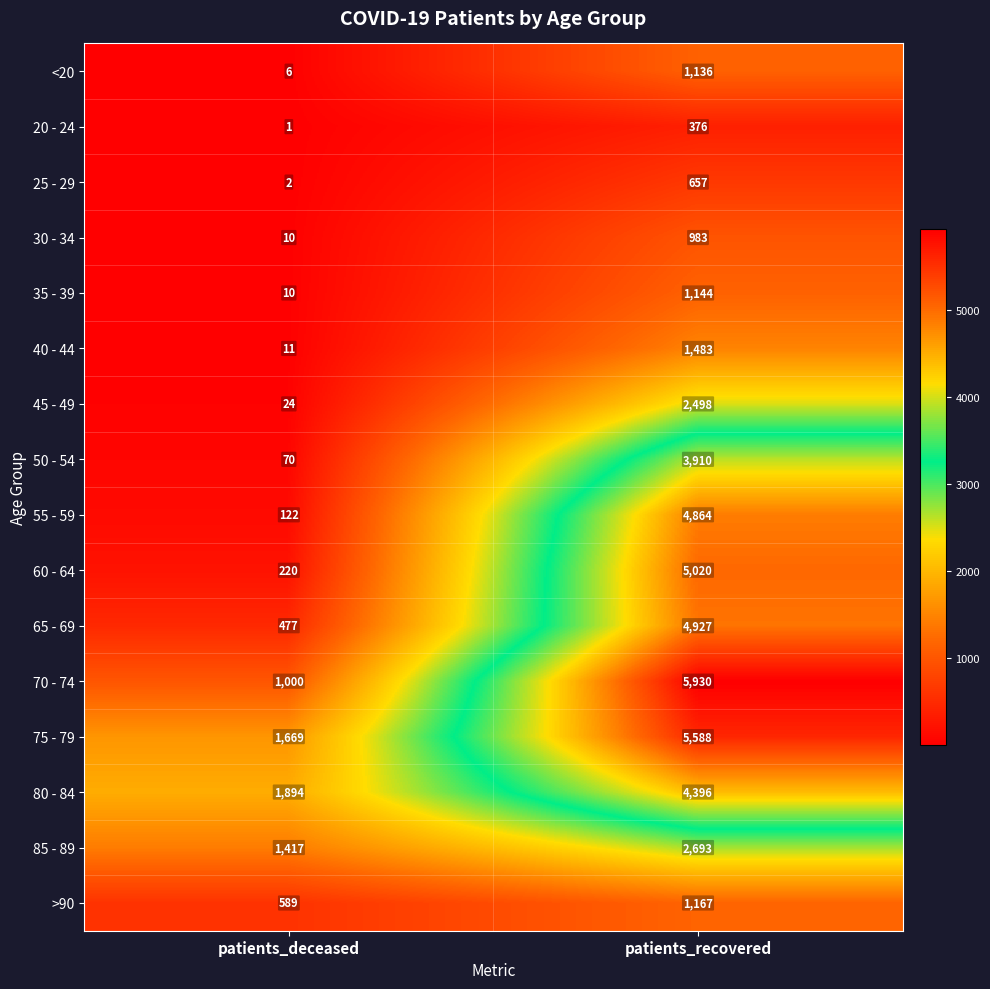

What is the average value of the 80 - 84 series?

3145